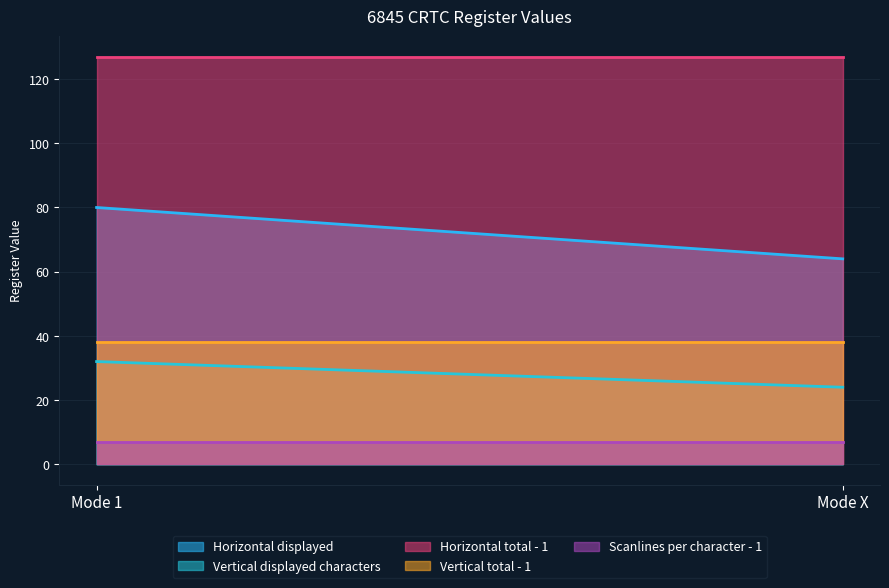

Reading left to right, extract all data points from this chart.

Horizontal displayed: Mode 1=80	Mode X=64
Vertical displayed characters: Mode 1=32	Mode X=24
Horizontal total - 1: Mode 1=127	Mode X=127
Vertical total - 1: Mode 1=38	Mode X=38
Scanlines per character - 1: Mode 1=7	Mode X=7